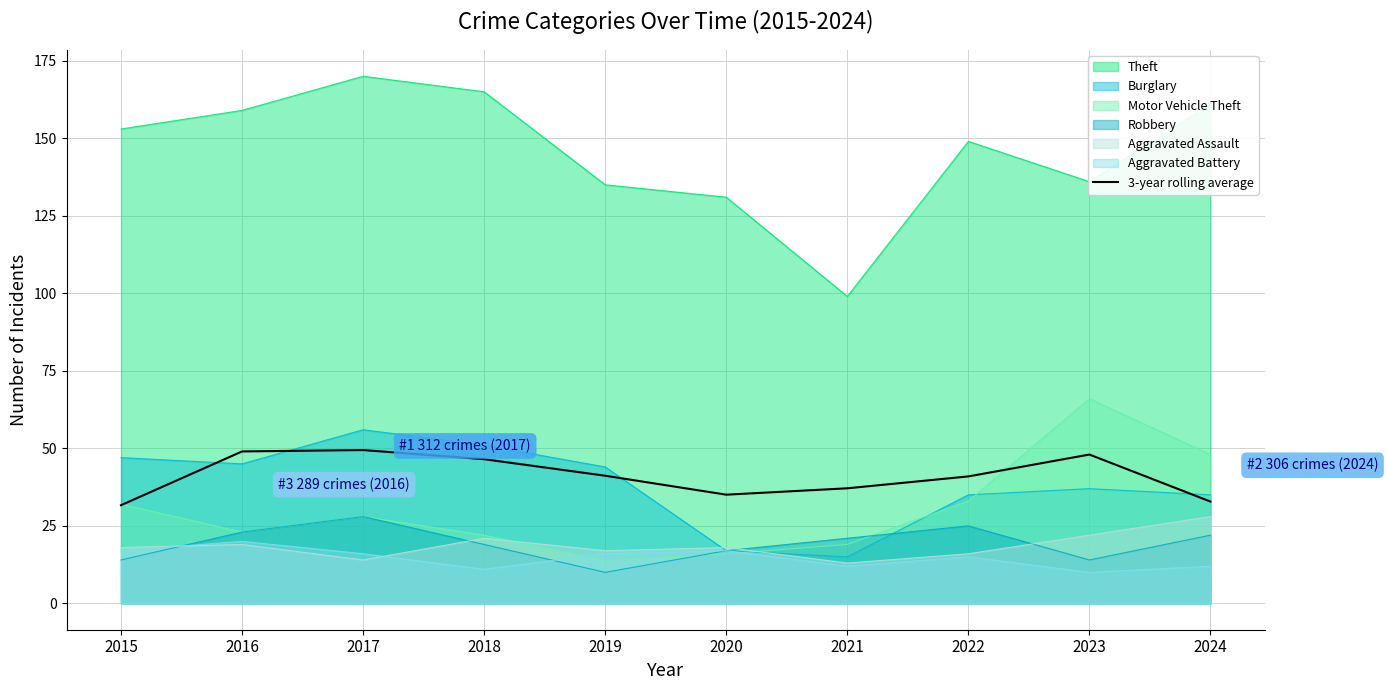

What is the maximum value shown in the chart?

170.0